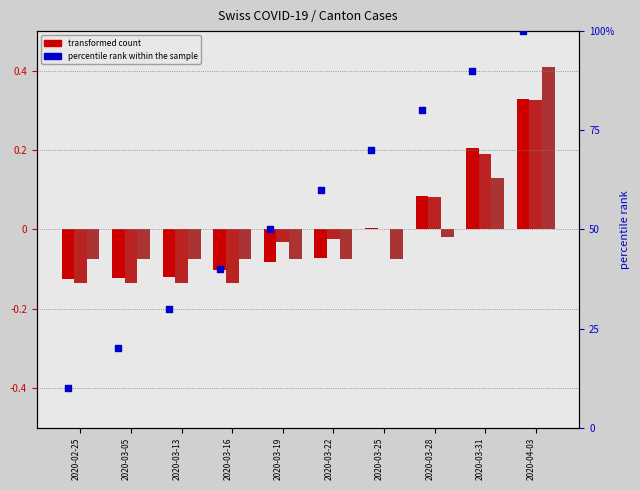

Is the value of percentile rank within the sample at 2020-04-03 greater than the value of TI (transformed count) at 2020-03-25?

Yes